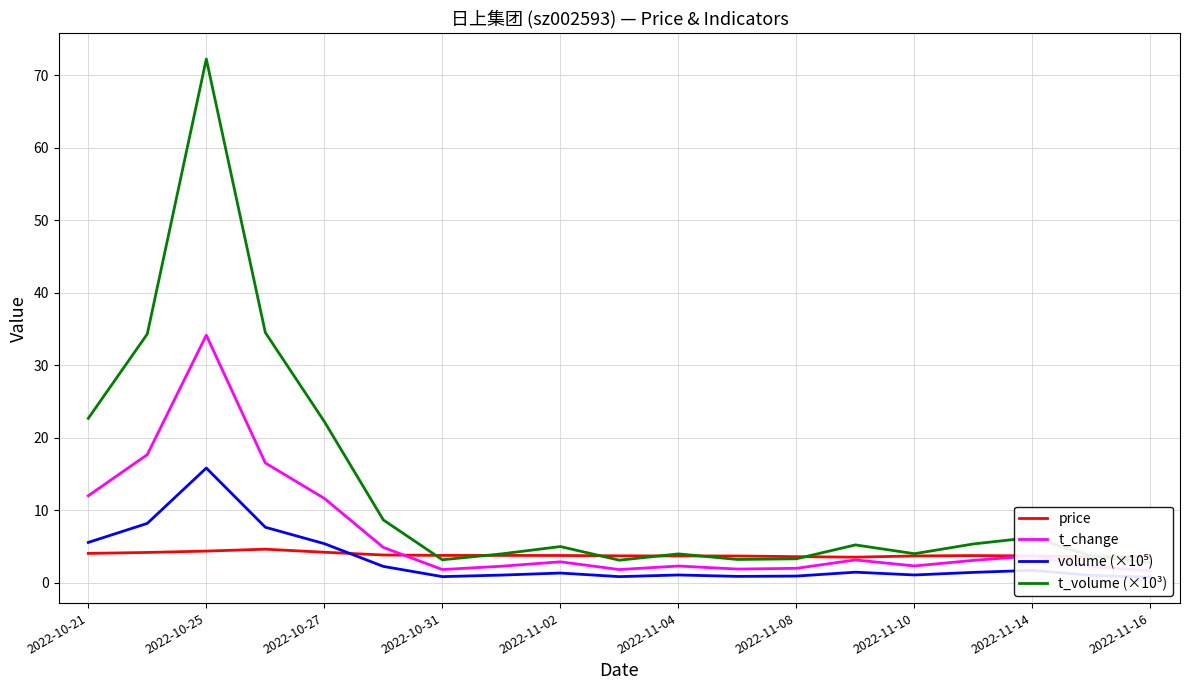

How many lines are shown in the chart?

4